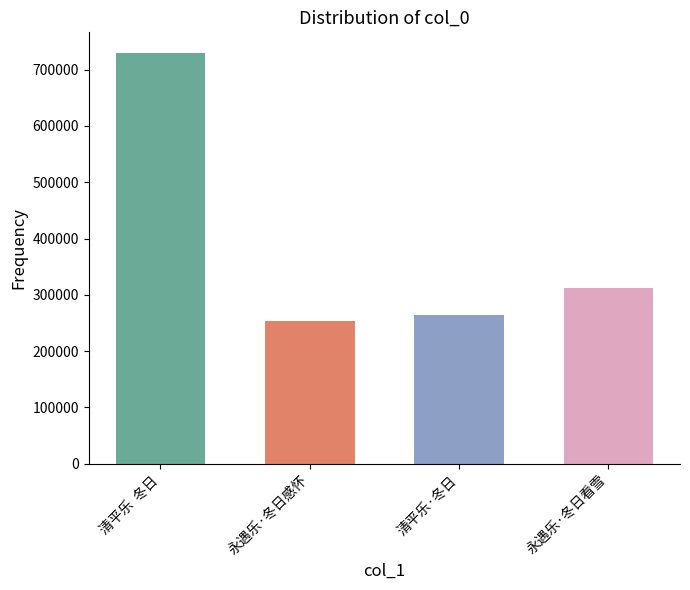

Where does the data first go above 312219?

清平乐  冬日